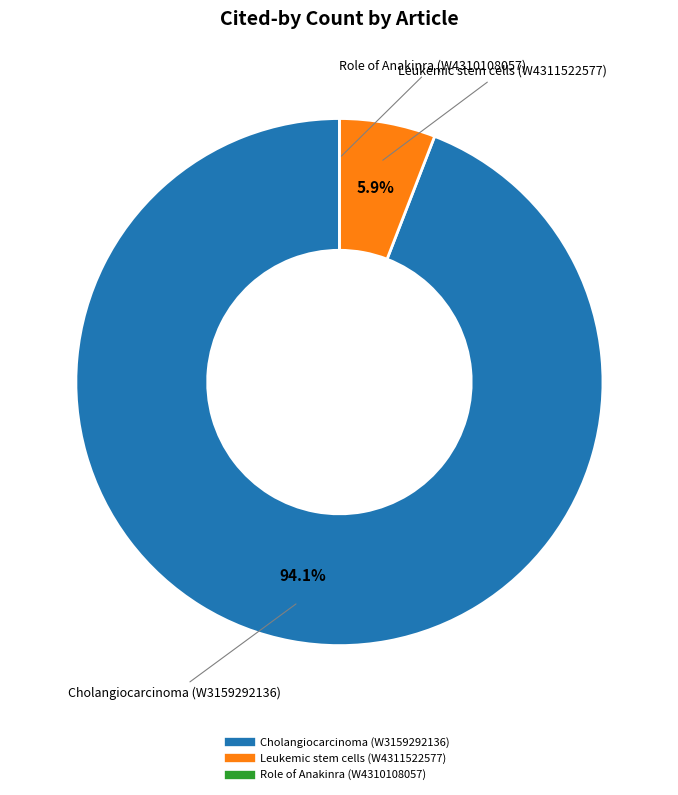

Which category has the biggest portion of the pie?

Cholangiocarcinoma (W3159292136)